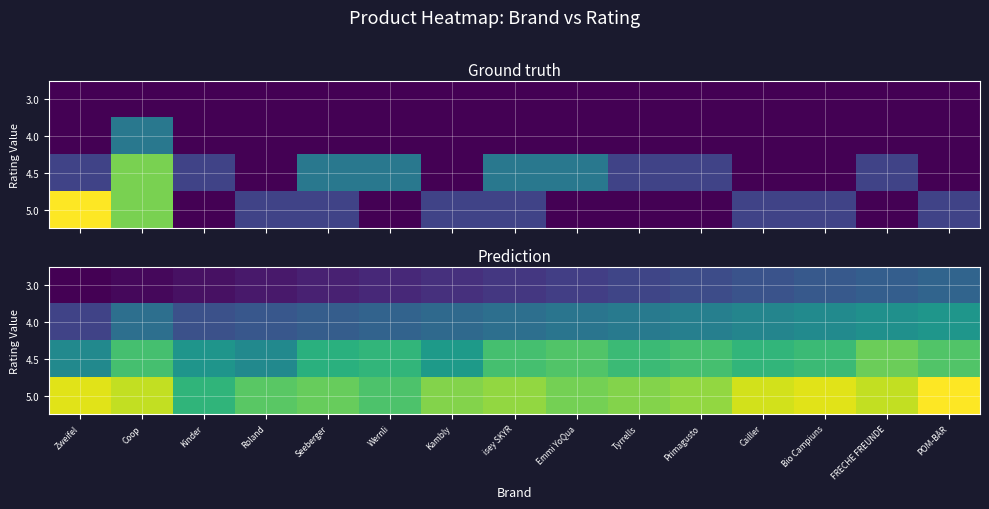

Is the value of 4.0 at isey SKYR greater than the value of 3.0 at Kambly?

Yes